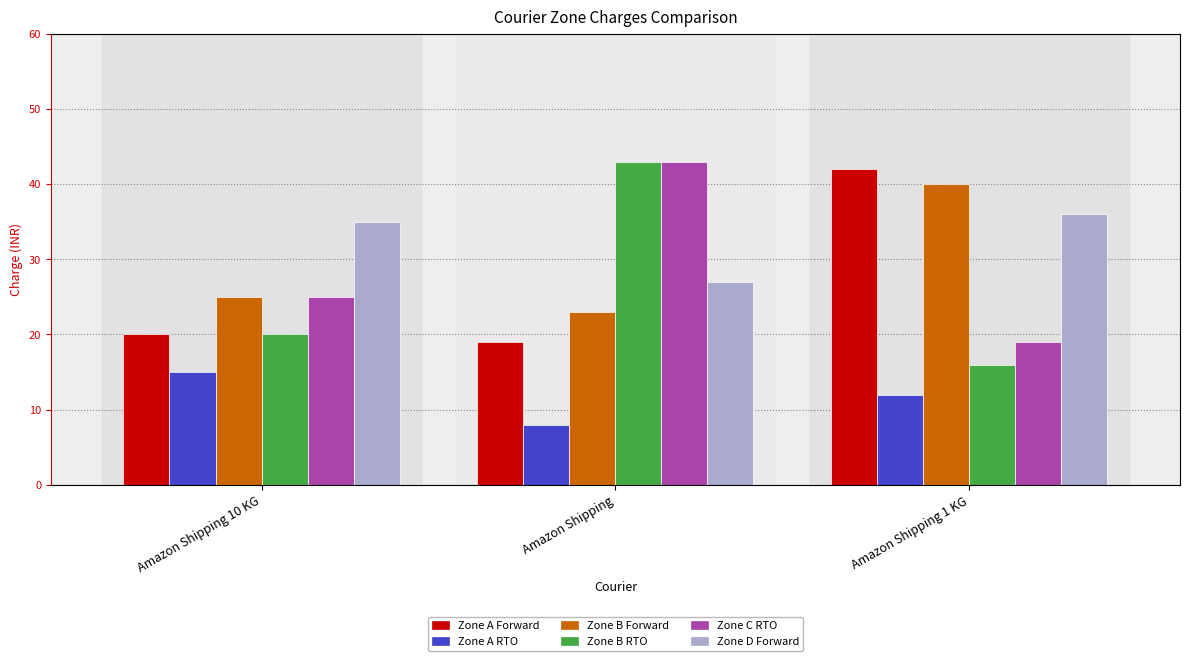

How many bars are there in each group?

6